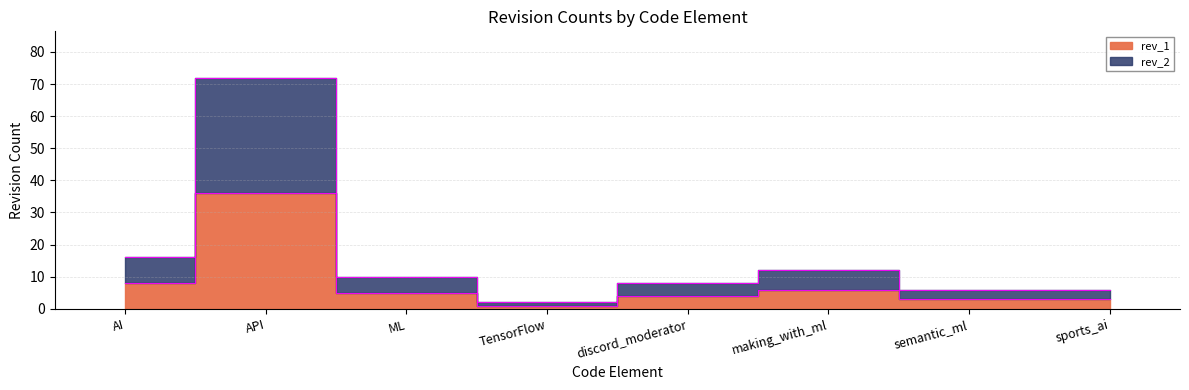

How many interior local valleys does the rev_1 series have?

1